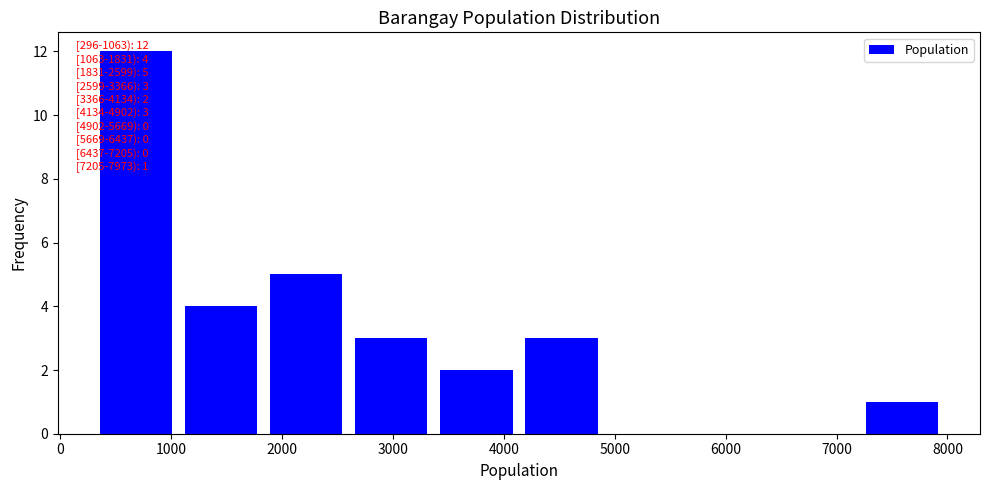

Which range on the x-axis has the tallest bar?

300 to 1100